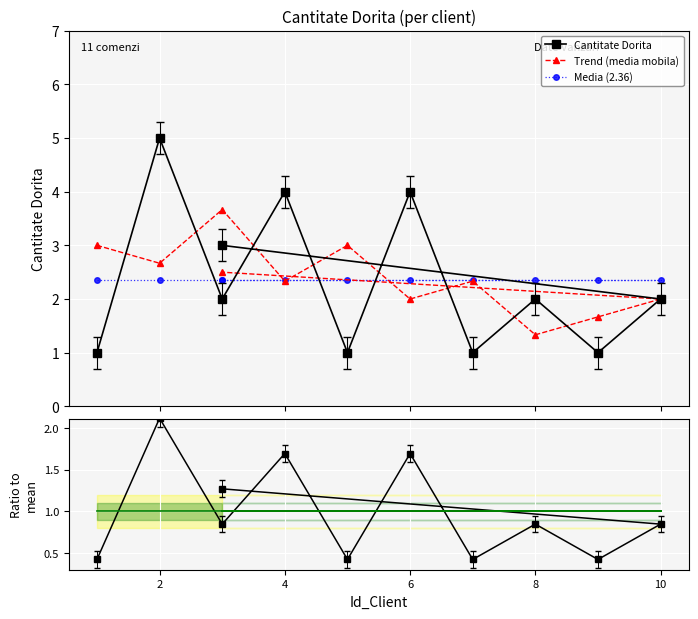

At how many categories does at least one series exceed 4?

1